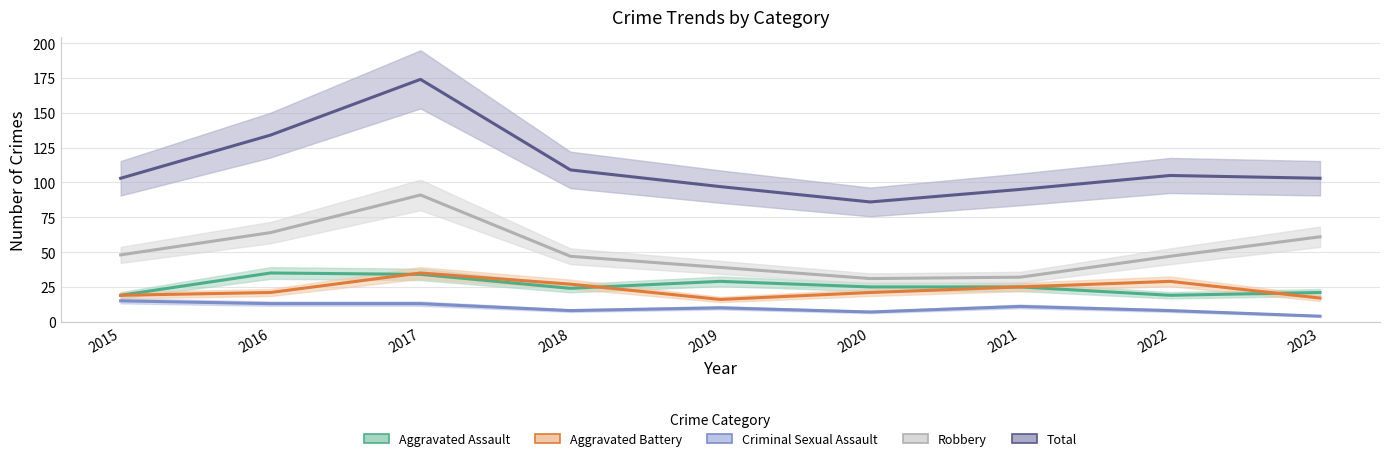

Is this an area chart (filled region under the line)?

No